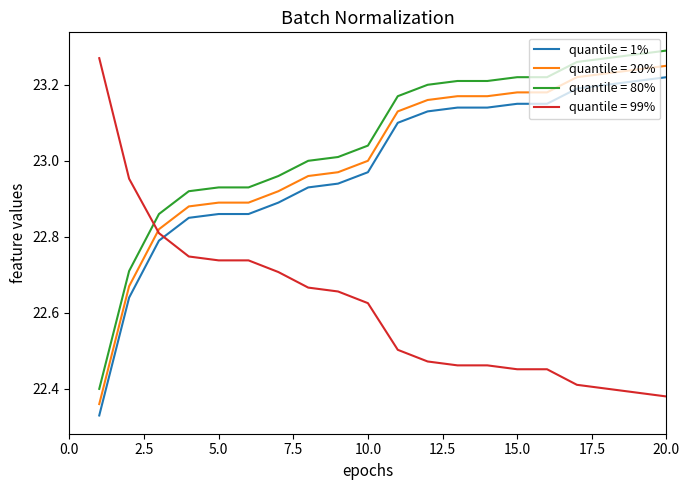

Which series ends up on top after the final intersection of quantile = 99% and quantile = 1%?

quantile = 1%